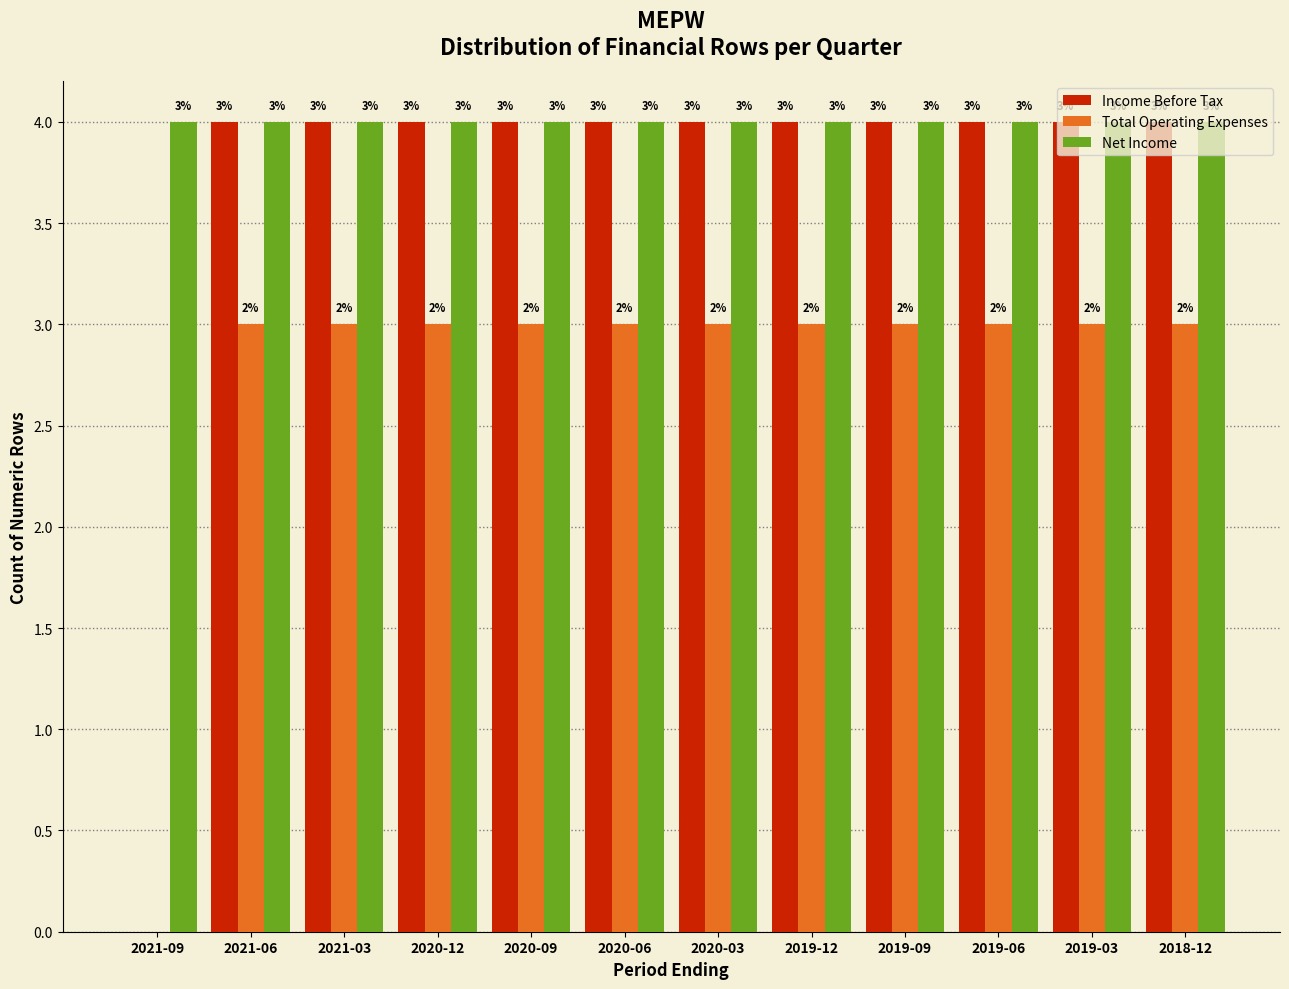

What is the sum of the Net Income values at 2018-12 and 2020-12?

8